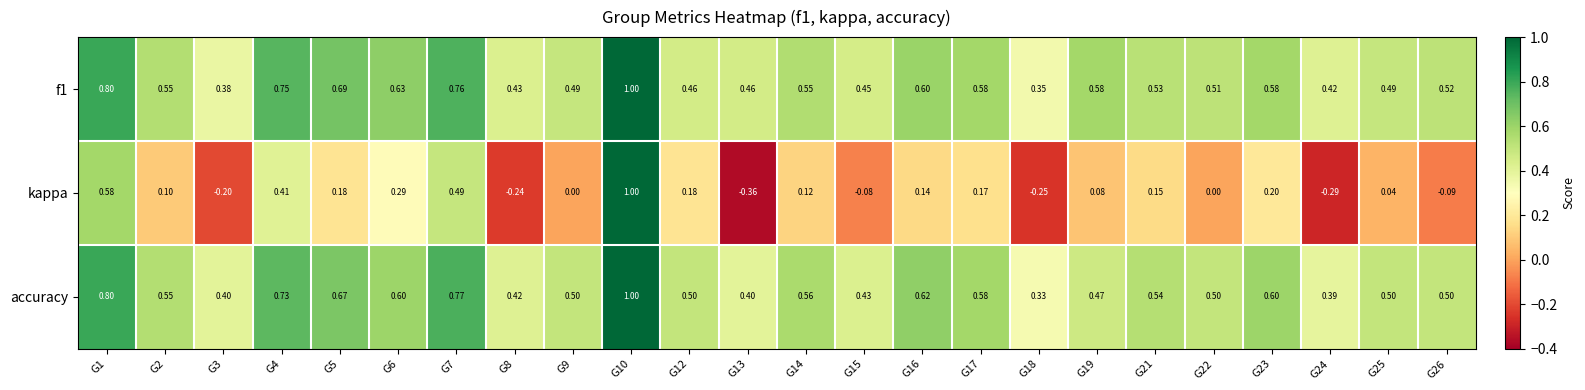

Is the value of kappa at G14 greater than the value of accuracy at G24?

No